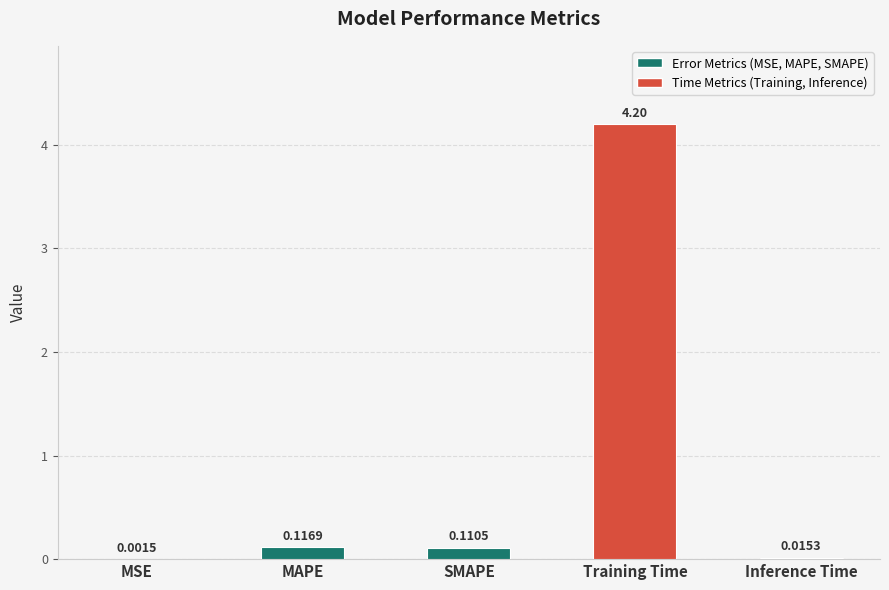

Where is the data nearest to the value 2?

MAPE